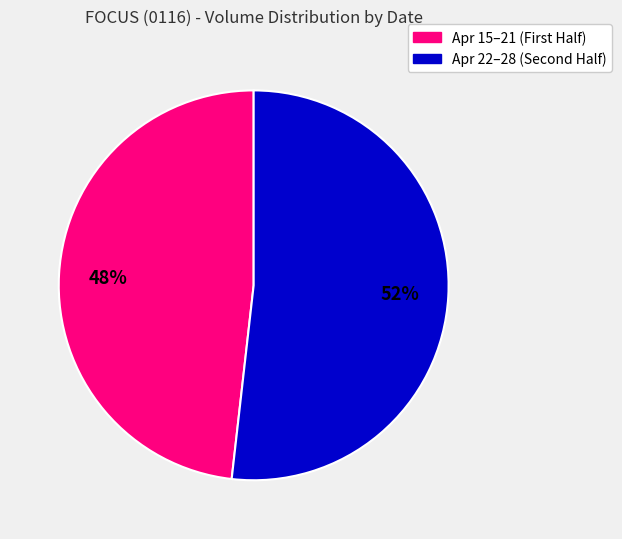

To the nearest percent, what is the difference between the largest and smallest slice percentages?

4%